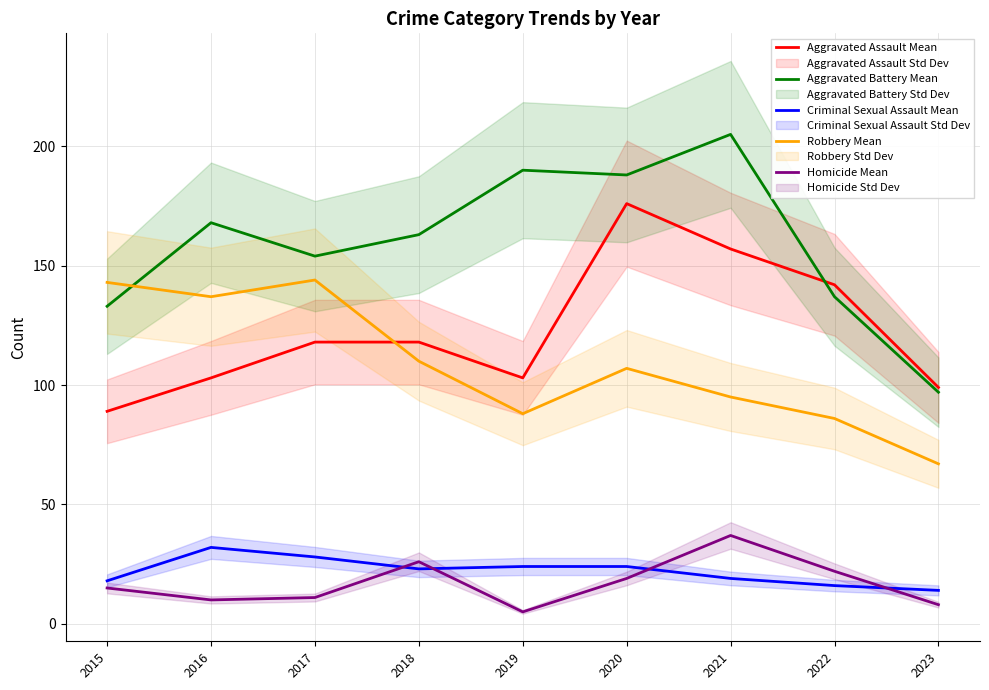

True or false: Aggravated Battery Mean and Criminal Sexual Assault Mean cross at least once.

False